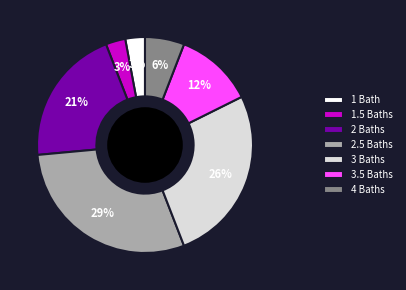

What is the largest slice in the pie chart?

2.5 Baths